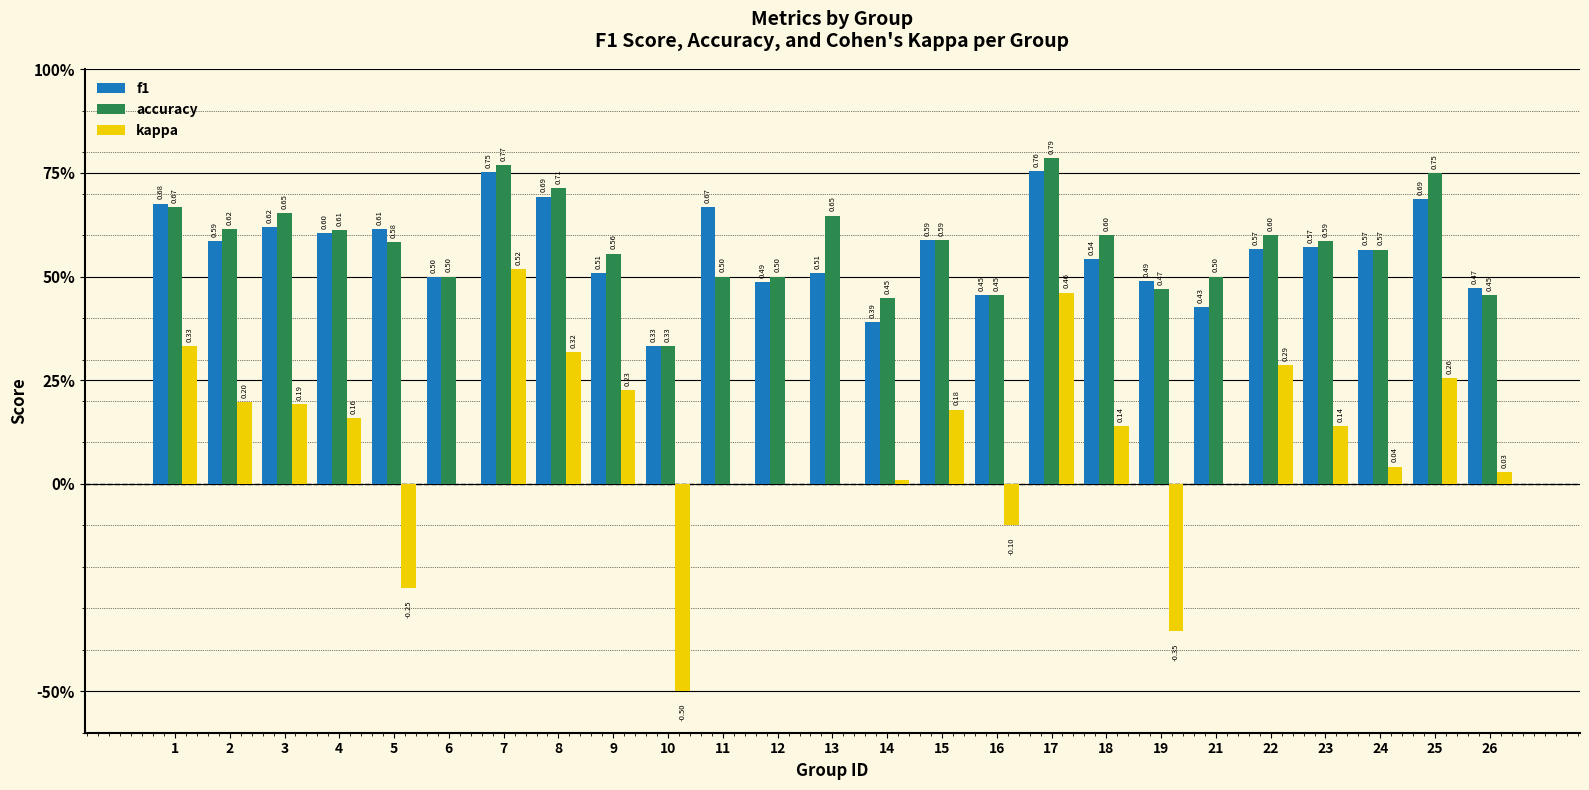

Is the value of accuracy at 17 greater than the value of kappa at 8?

Yes